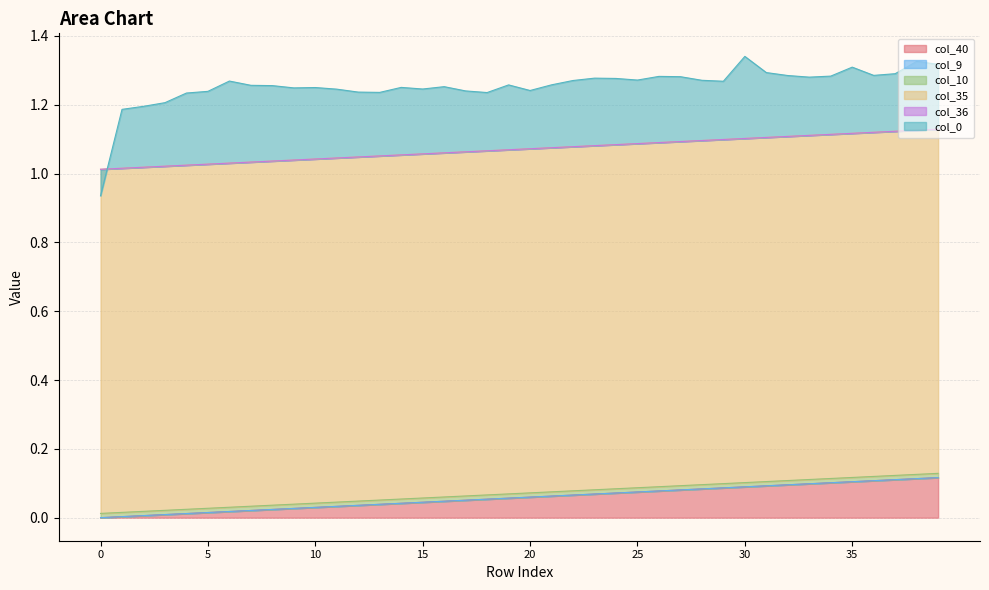

What is the value of the col_35 point at the 20th from the left?

1.0